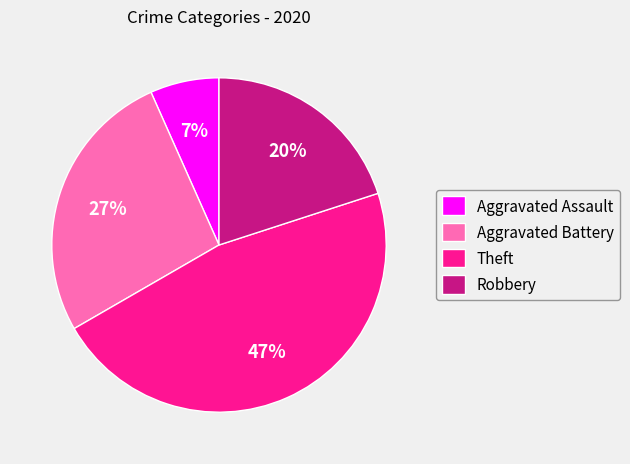

To the nearest percent, what is the average slice percentage?

25%